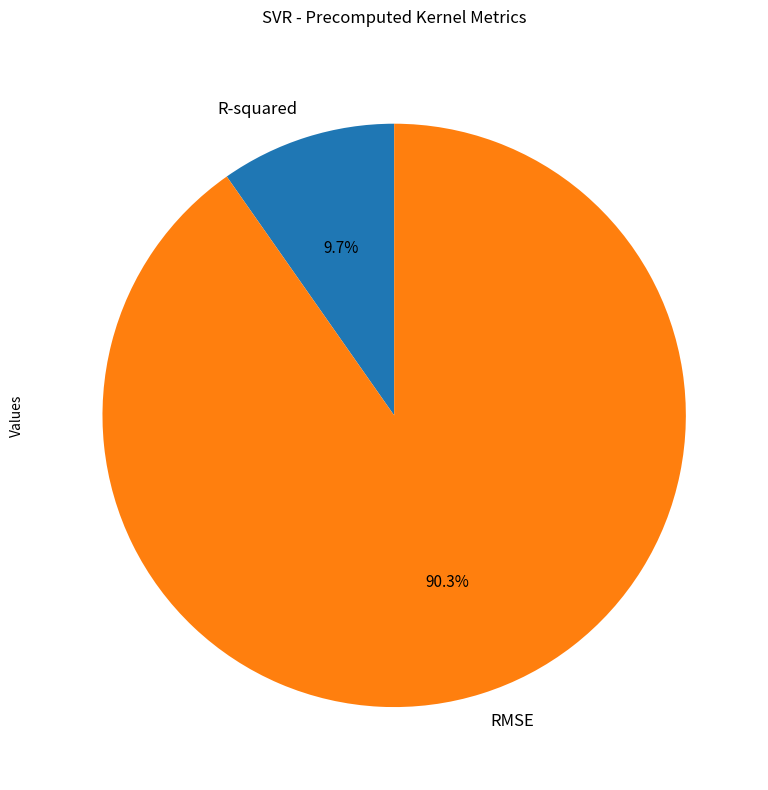

How many slices are in this pie chart?

2